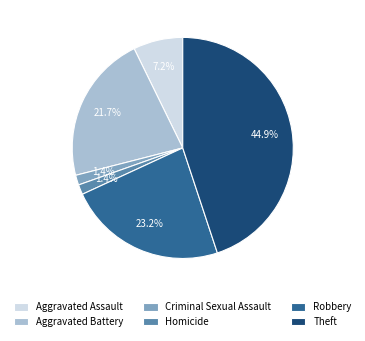

To the nearest percent, what is the combined percentage of Theft and Criminal Sexual Assault?

46%